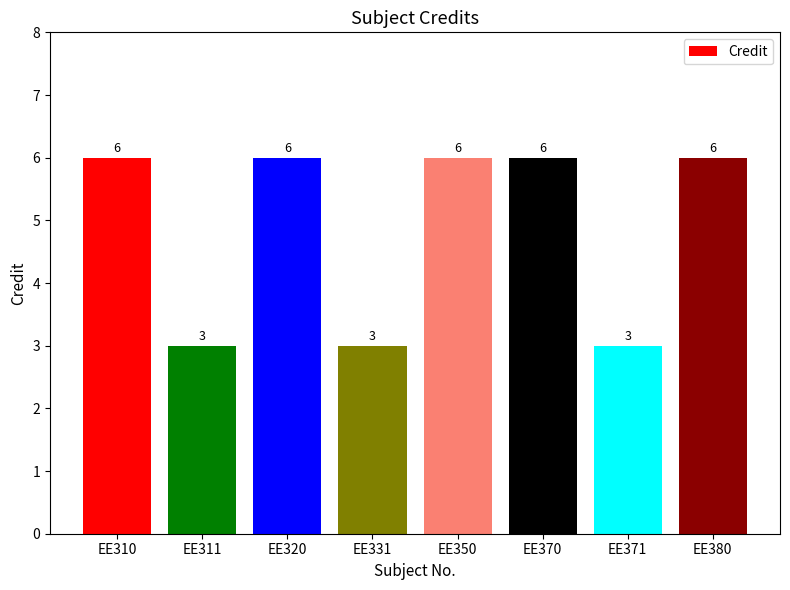

What is the minimum value shown in the chart?

3